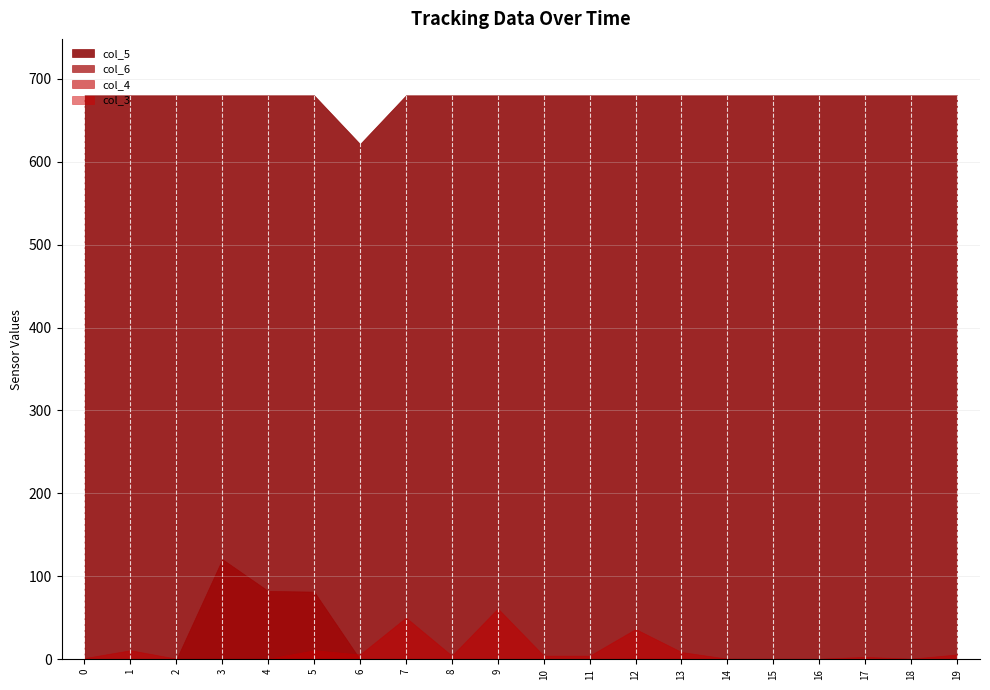

What is the average value of the col_4 series?

10.7